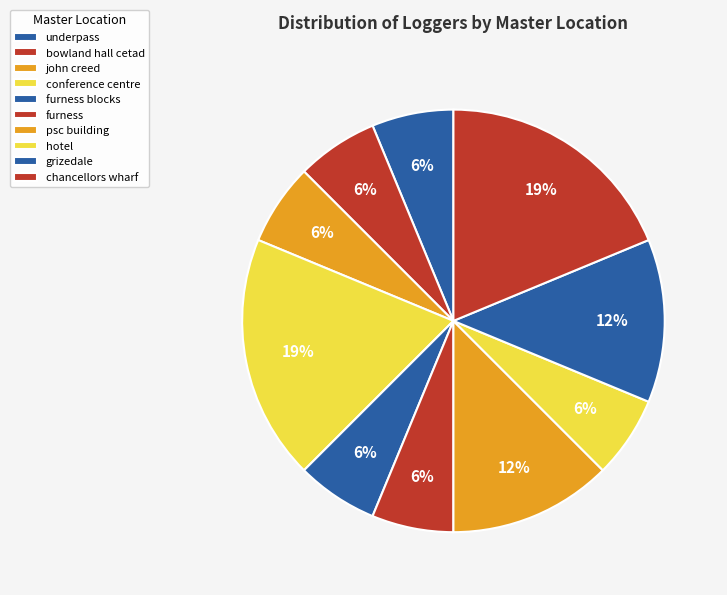

Rank the categories by value from highest to lowest.

conference centre, chancellors wharf, psc building, grizedale, underpass, bowland hall cetad, john creed, furness blocks, furness, hotel